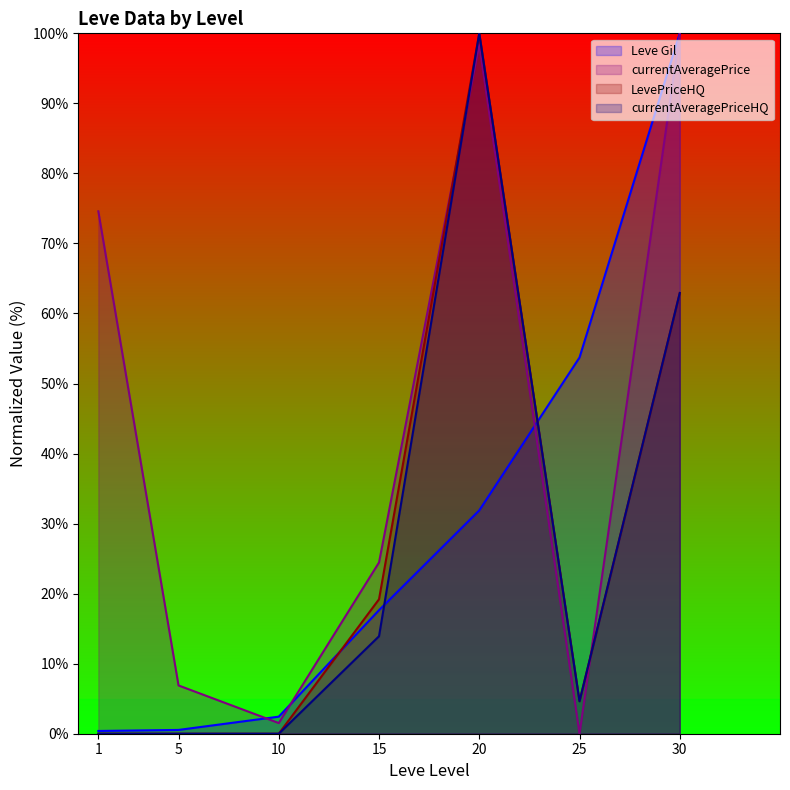

Which category has the highest value in the LevePriceHQ series?

20